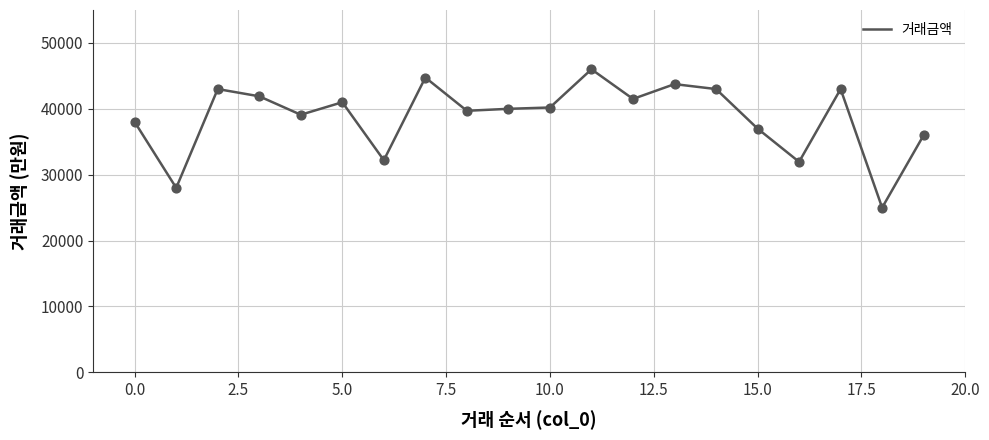

What is the greatest value displayed?

46000